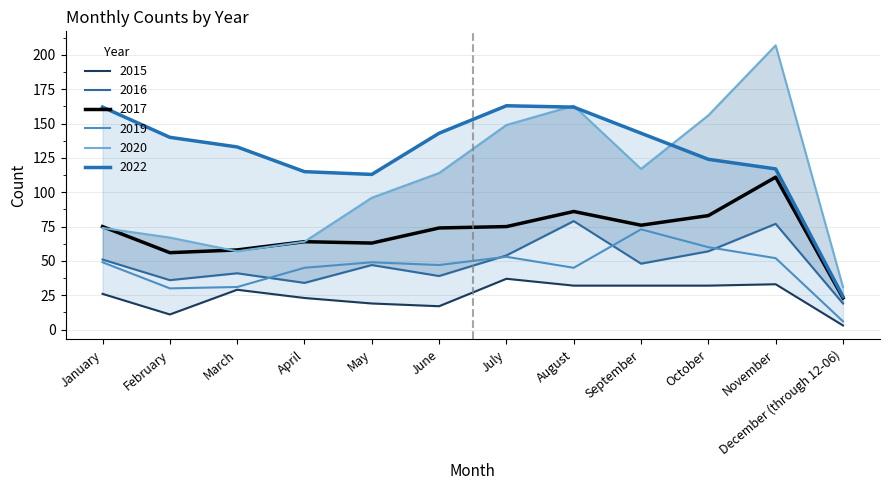

True or false: 2020 has more than 1 points higher than both neighbors.

True